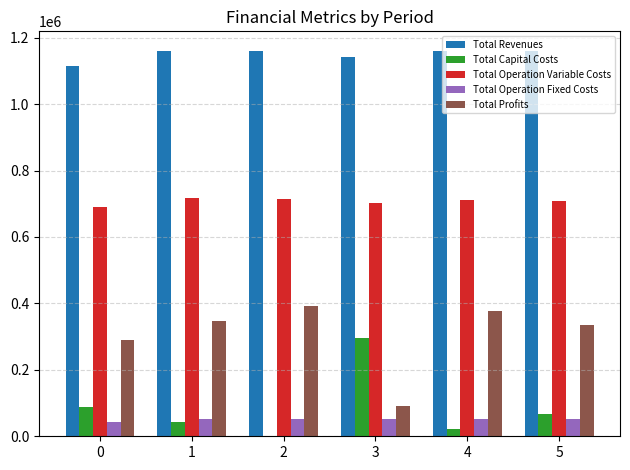

What is the greatest value displayed?

1160871.2